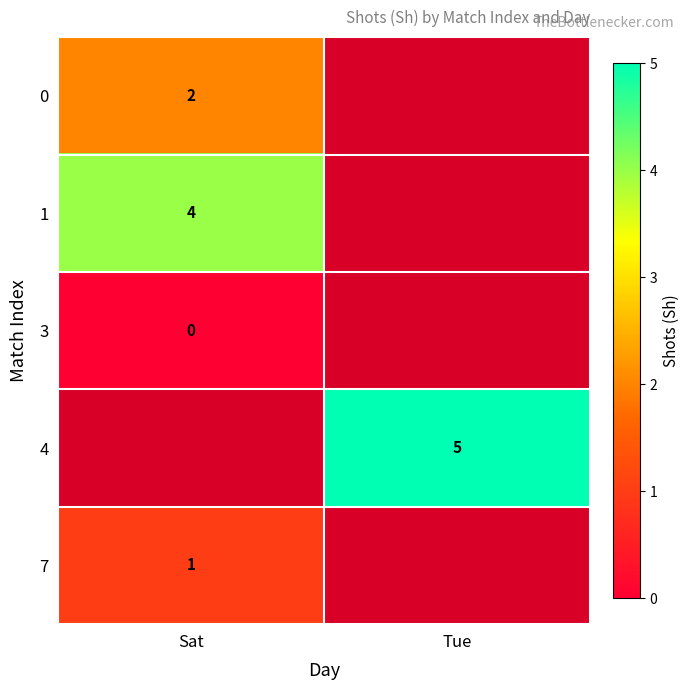

What is the spread (max minus min) of values at Sat?

4.0